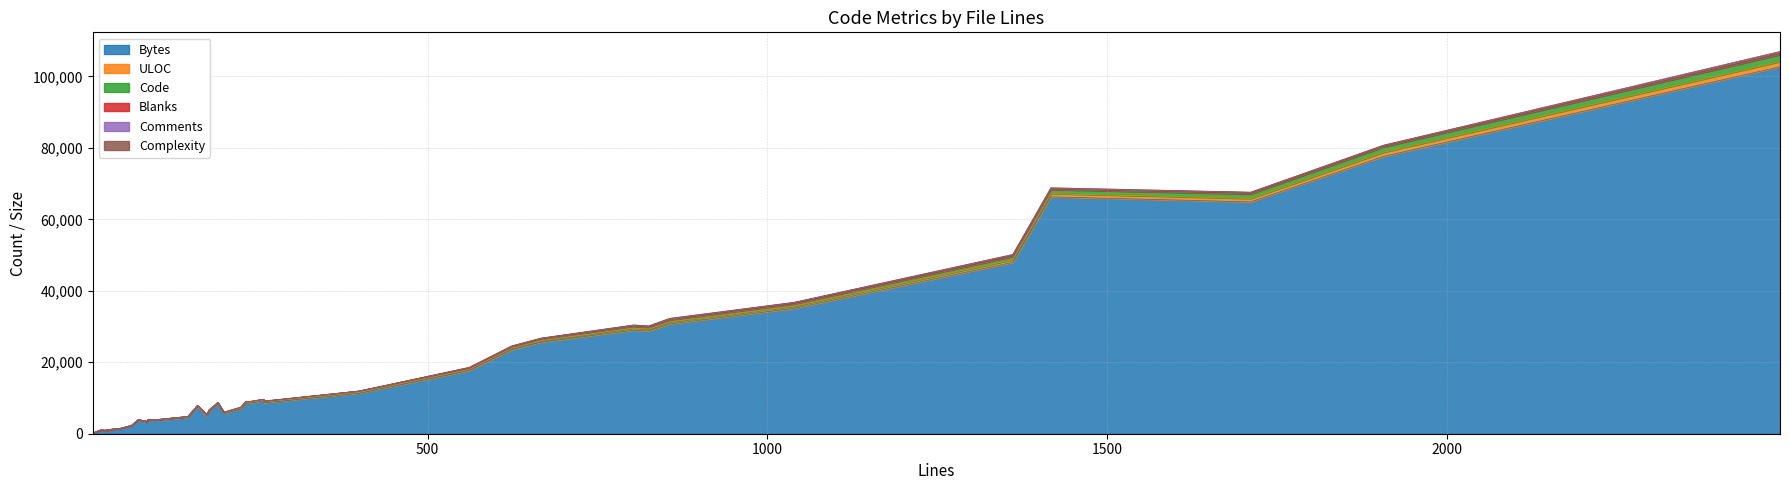

Where is the first local minimum for Complexity?

35